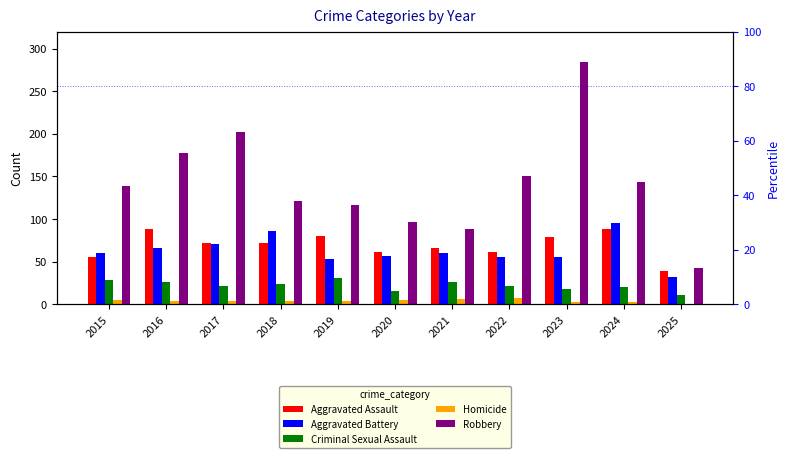

True or false: Aggravated Assault has a value of 39 at 2025.

True